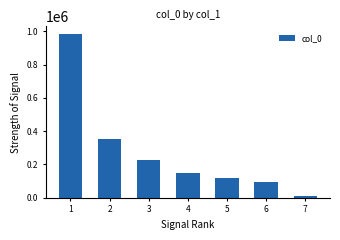

What is the greatest value displayed?

980192